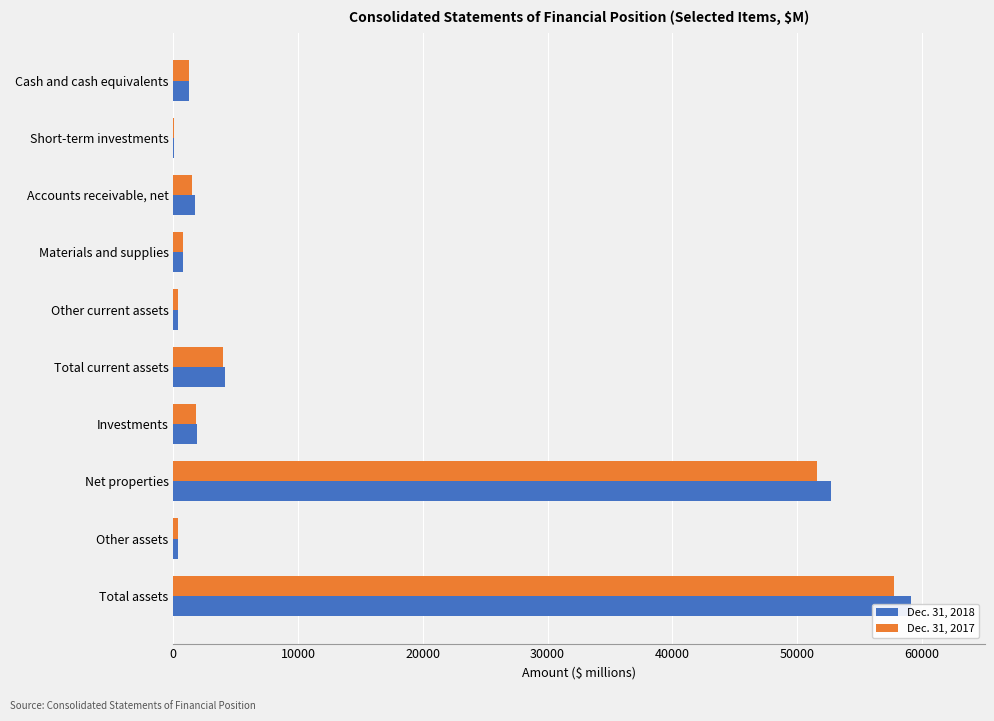

At Total assets, list the series in order from largest to smallest.

Dec. 31, 2018, Dec. 31, 2017